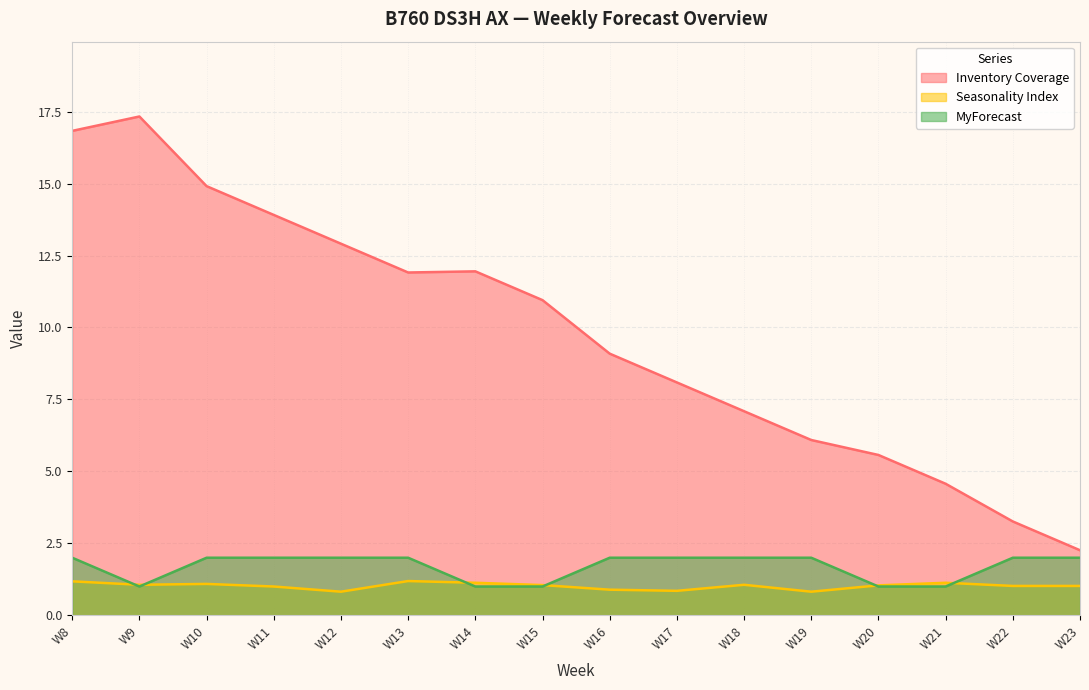

In Seasonality Index, how many points are higher than both neighbors (excluding endpoints)?

4